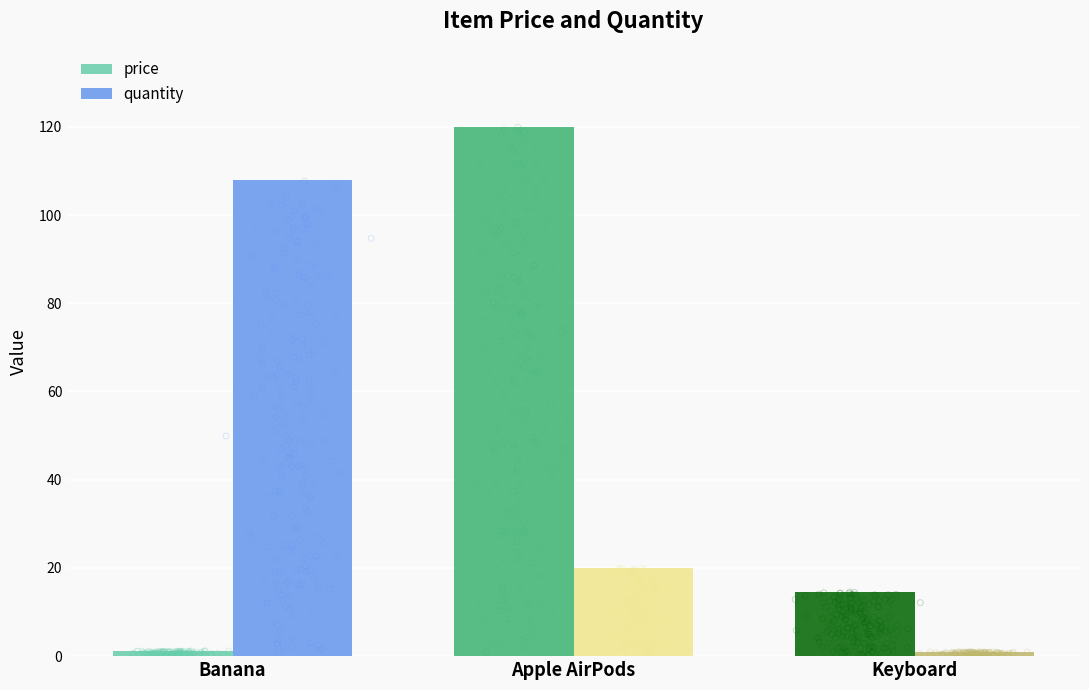

Is the value of price at Apple AirPods greater than the value of quantity at Banana?

Yes